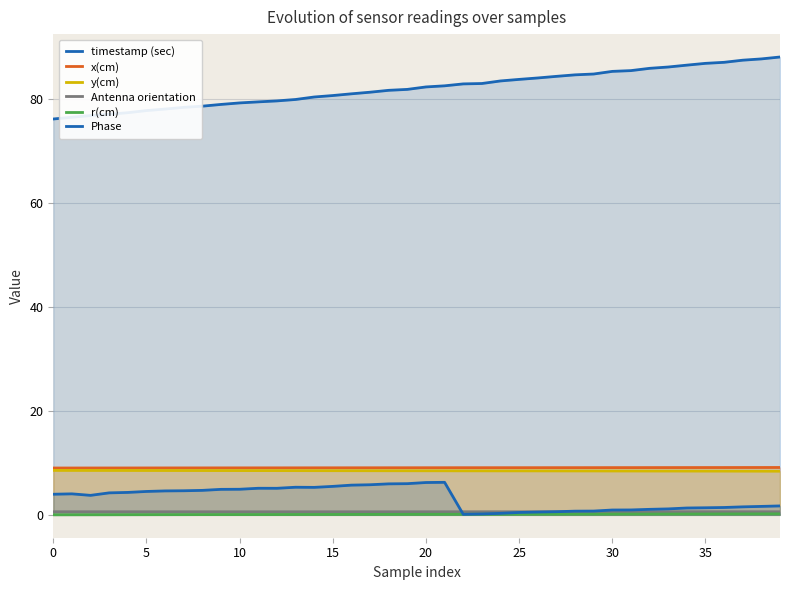

Count the number of data series in this chart.

6